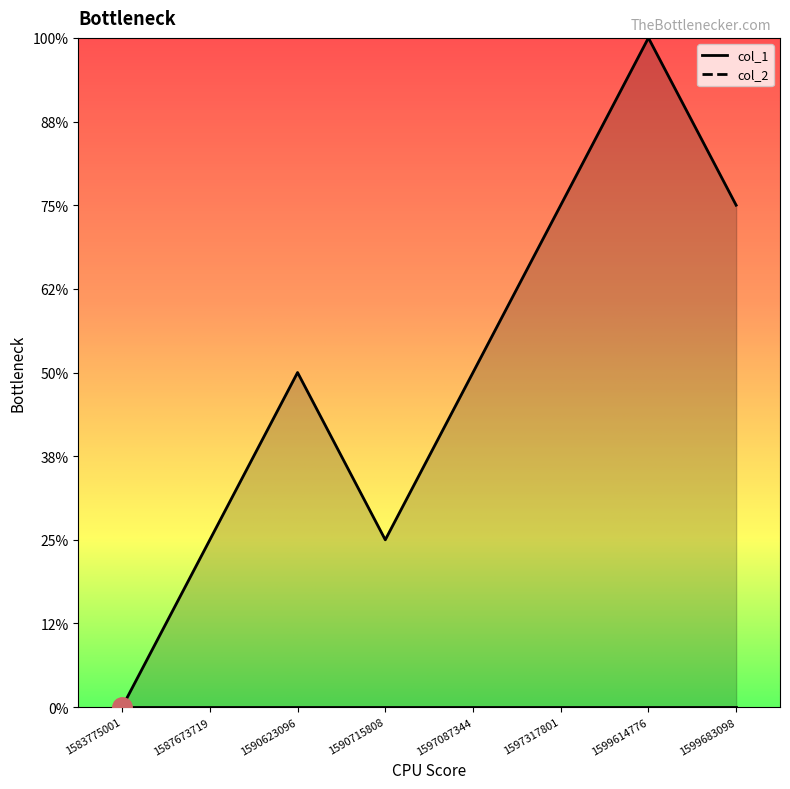

Between 1590715808 and 1597087344, which is larger?

1597087344